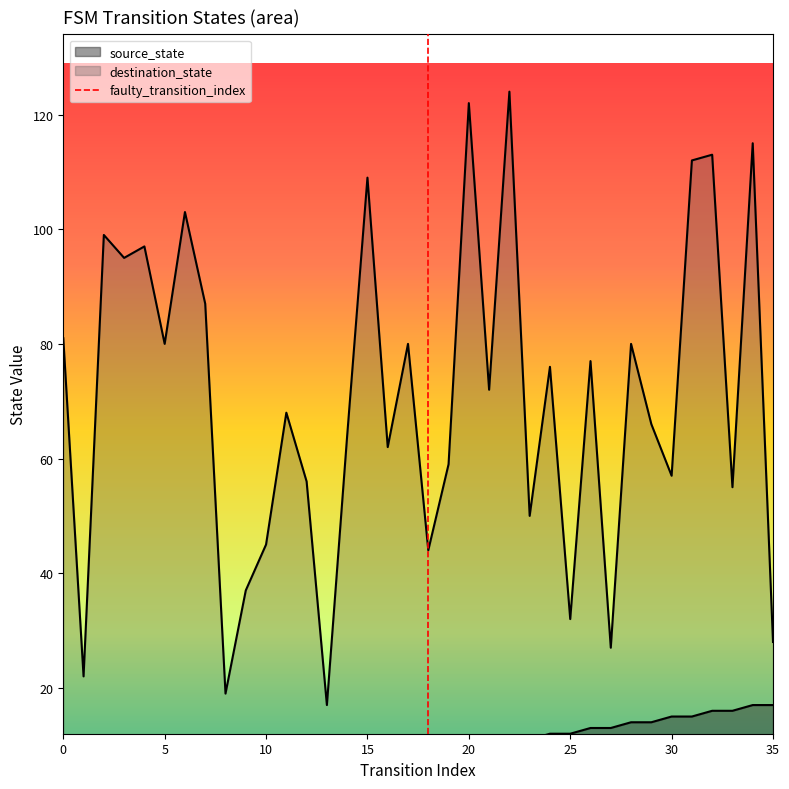

True or false: the data shows 1 at 5.

True